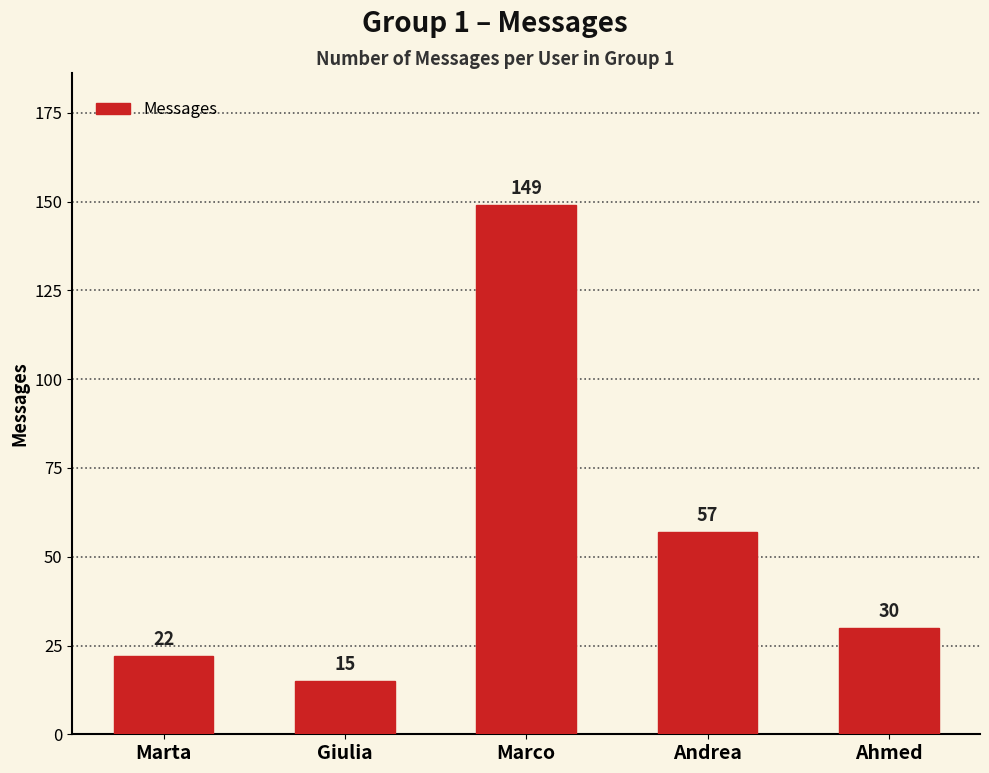

Reading left to right, extract all data points from this chart.

22	15	149	57	30